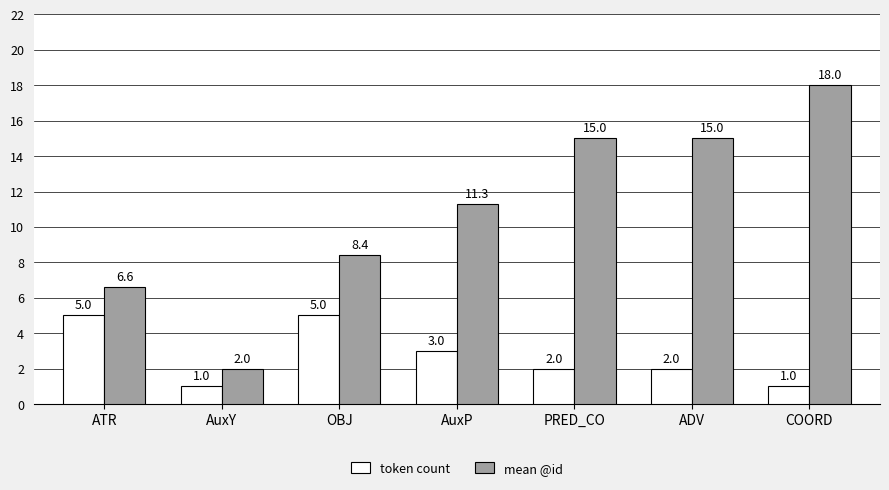

What is the difference between the maximum and second lowest values in the token count series?

4.0